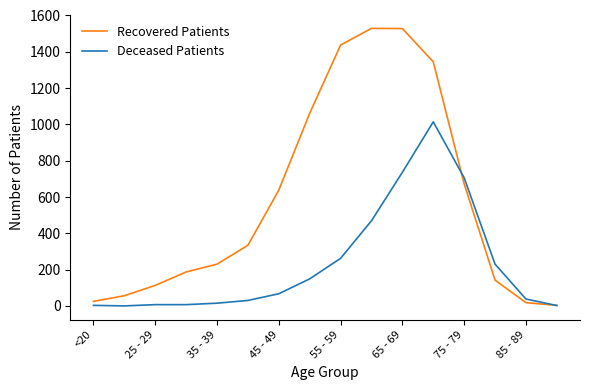

Rank the series by their maximum value, from highest to lowest.

Recovered Patients, Deceased Patients